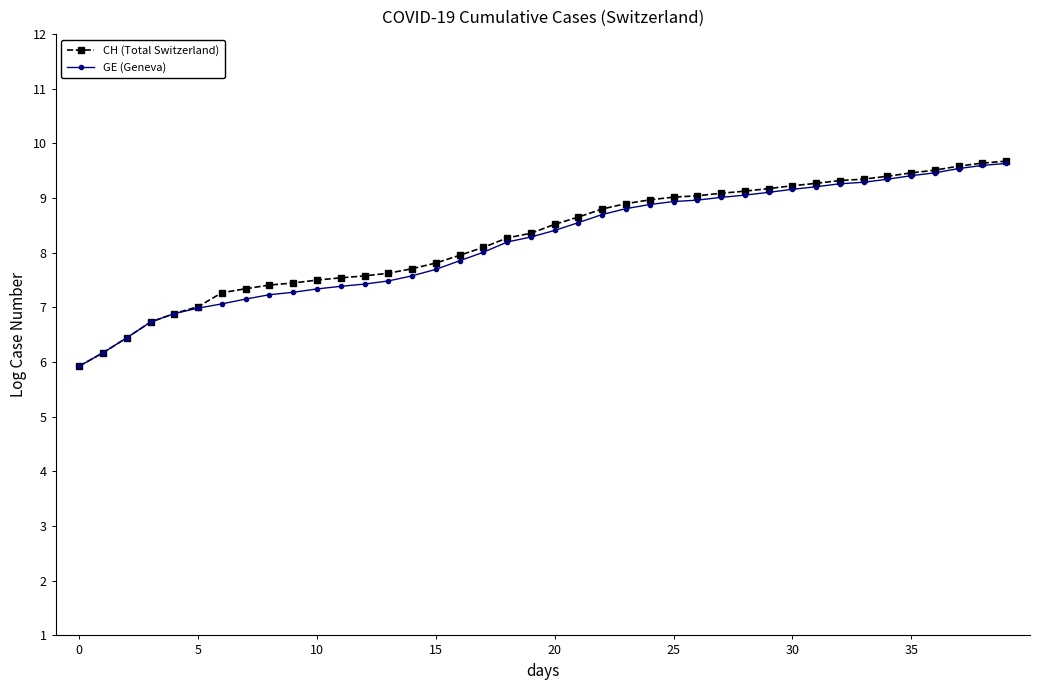

What is the highest value of the GE (Geneva) series?

9.6